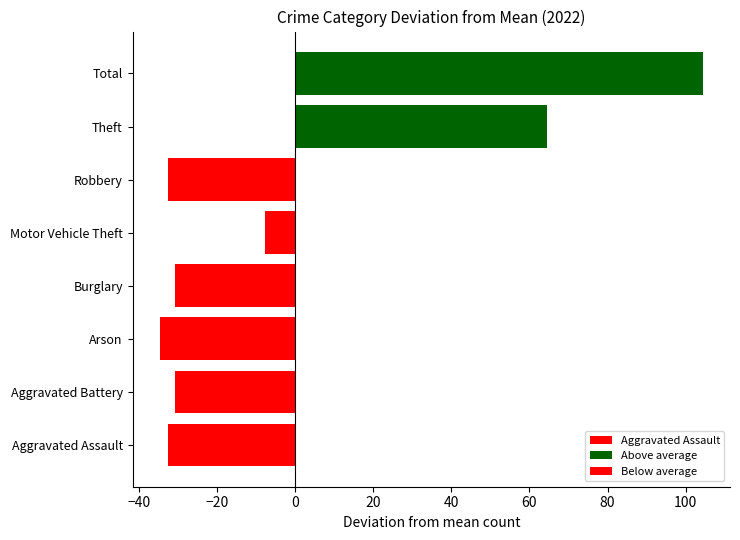

At which label does 2019 reach its minimum?

Arson